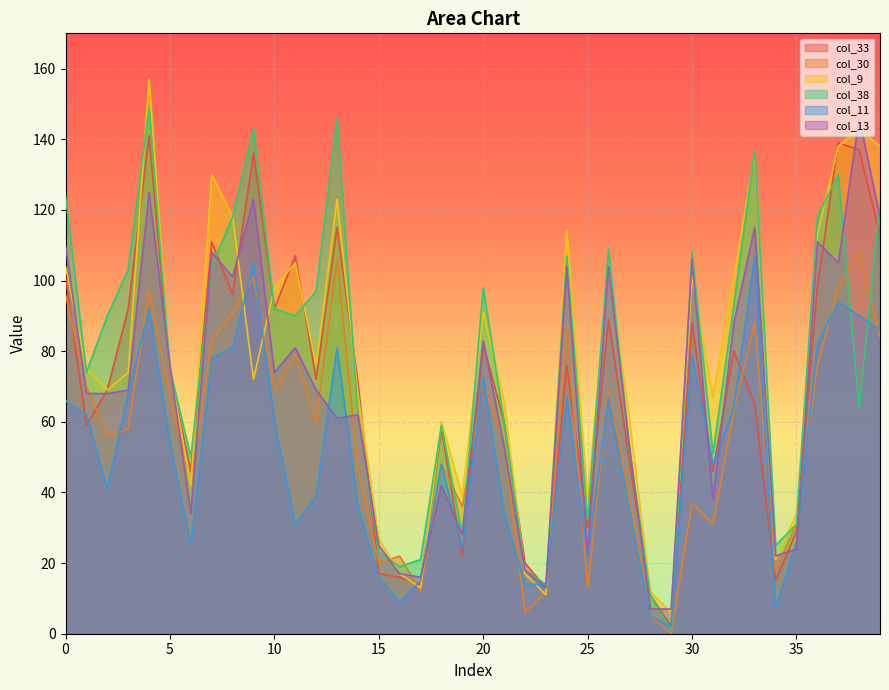

What are all the series names shown in the legend?

col_33, col_30, col_9, col_38, col_11, col_13